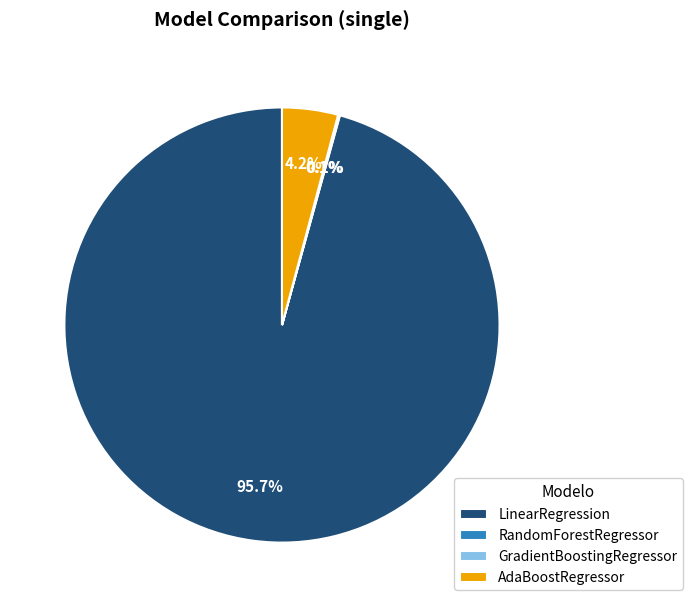

Which slice is the largest?

LinearRegression